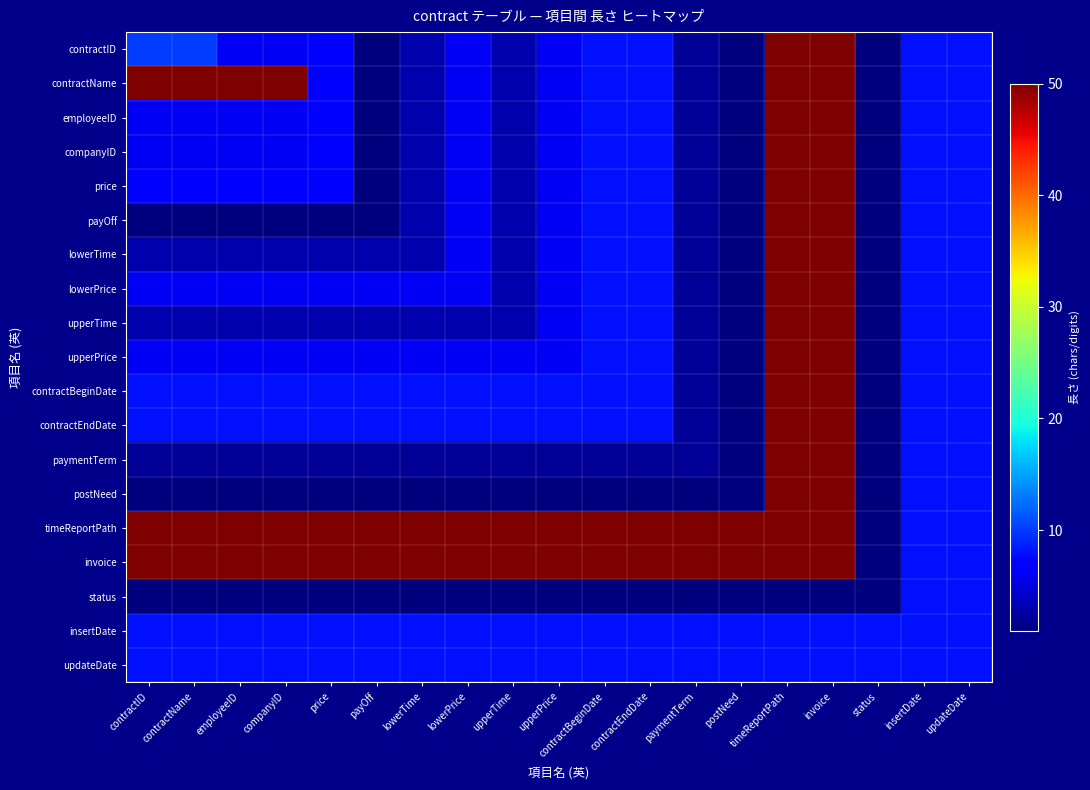

What is the maximum value shown in the chart?

50